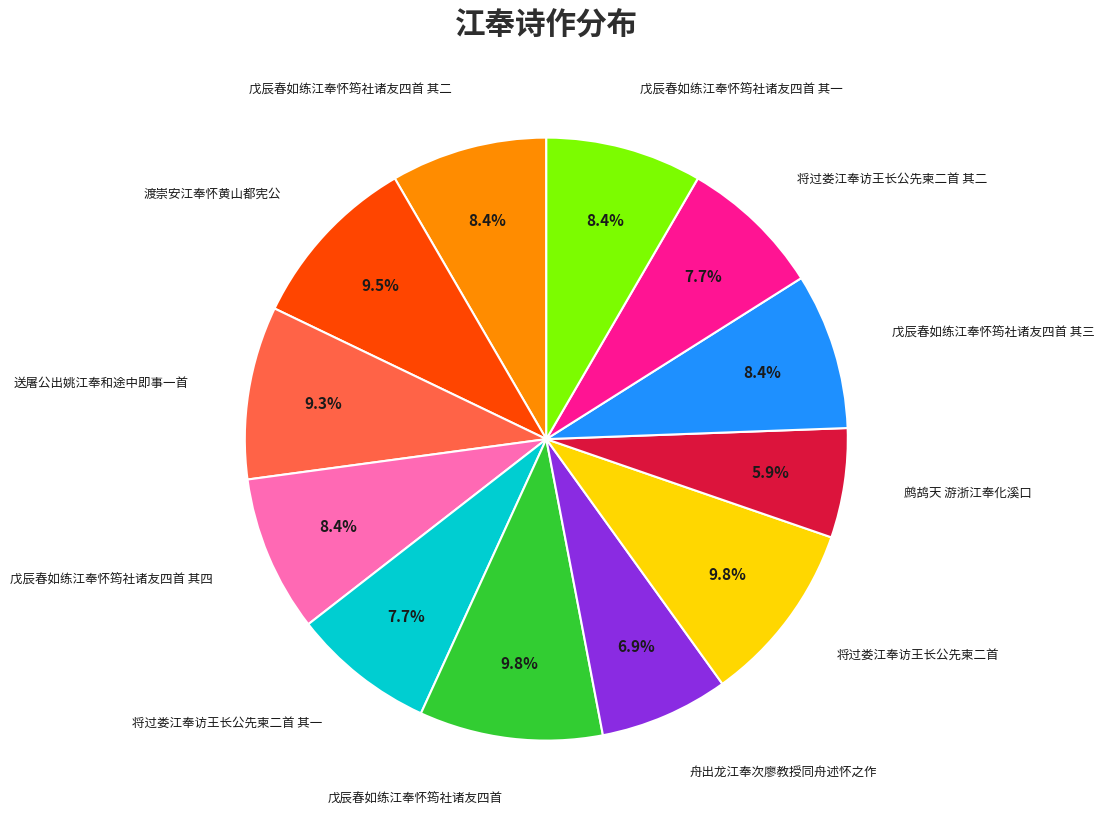

Does any single category account for the majority?

No